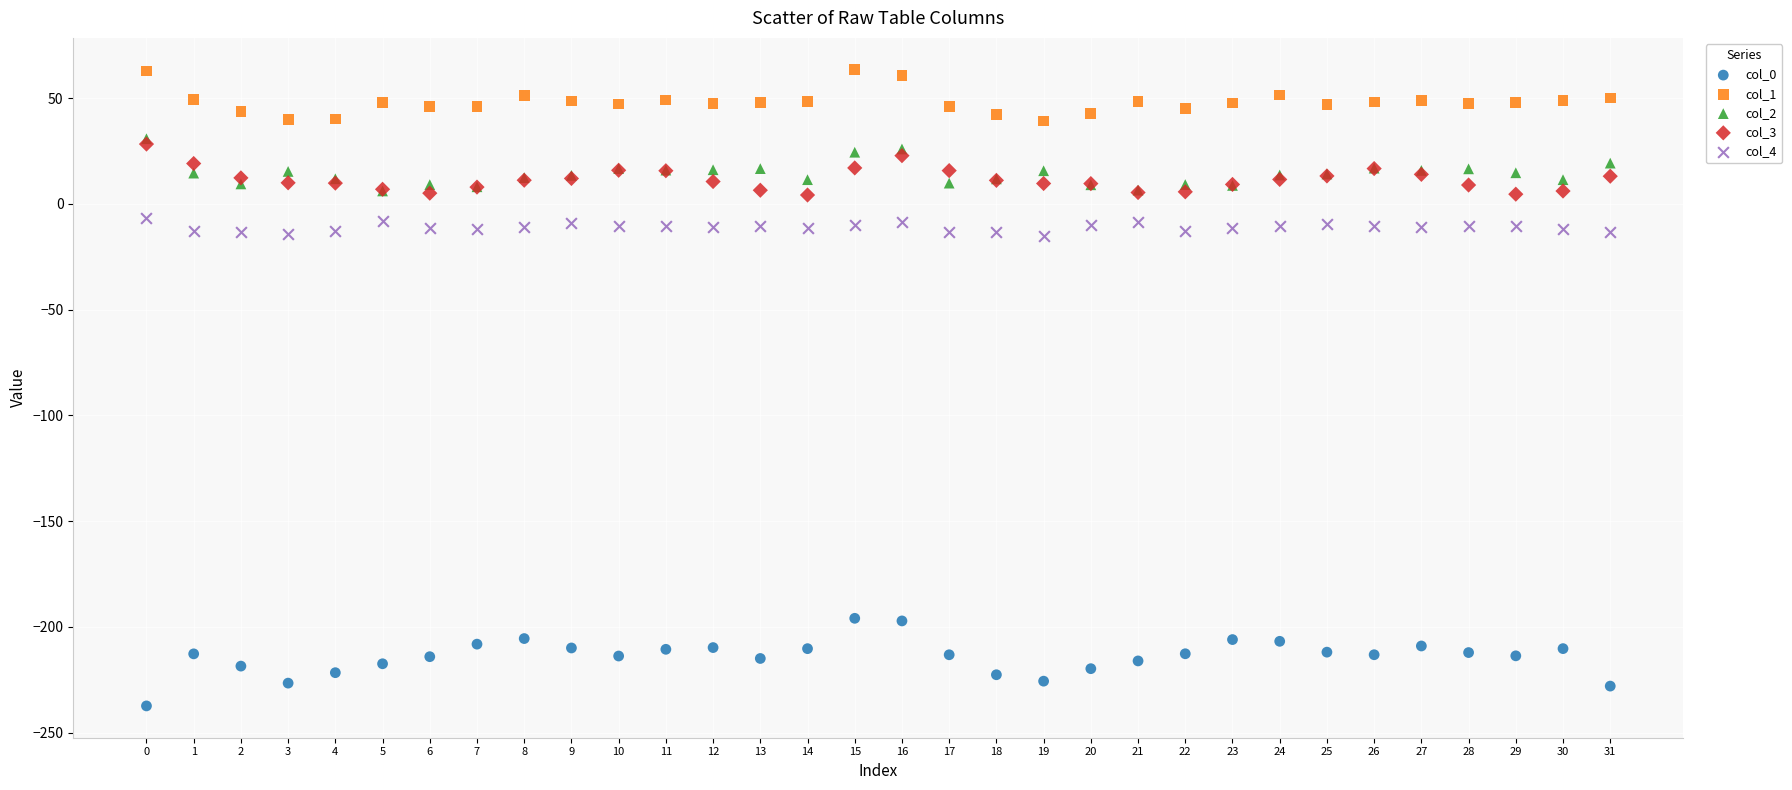

Which series reaches the minimum Y coordinate?

col_0